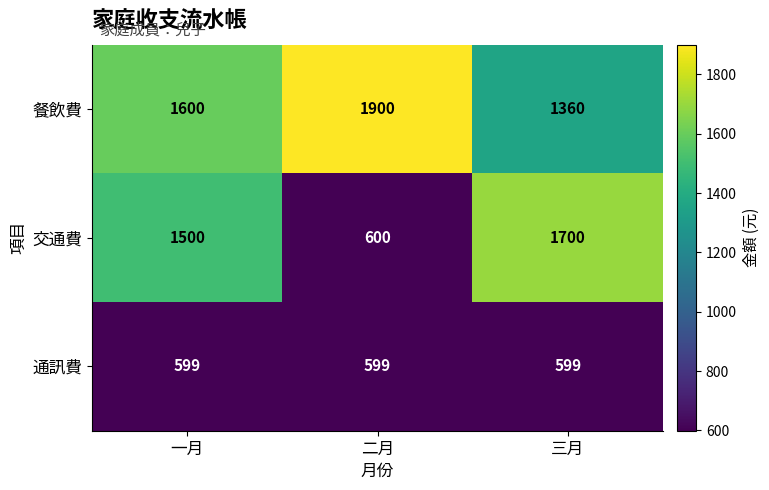

At how many categories does at least one series exceed 1486?

3